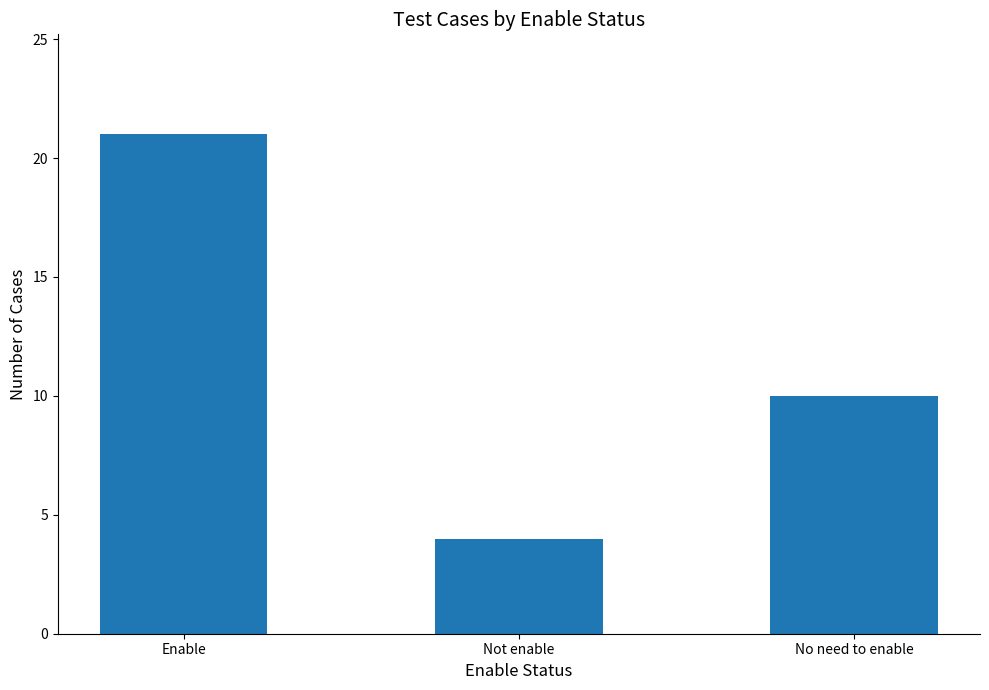

What position from the left is Enable?

1